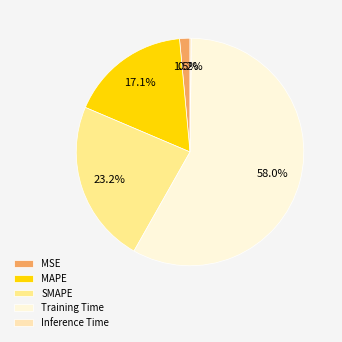

Which category accounts for the majority?

Training Time